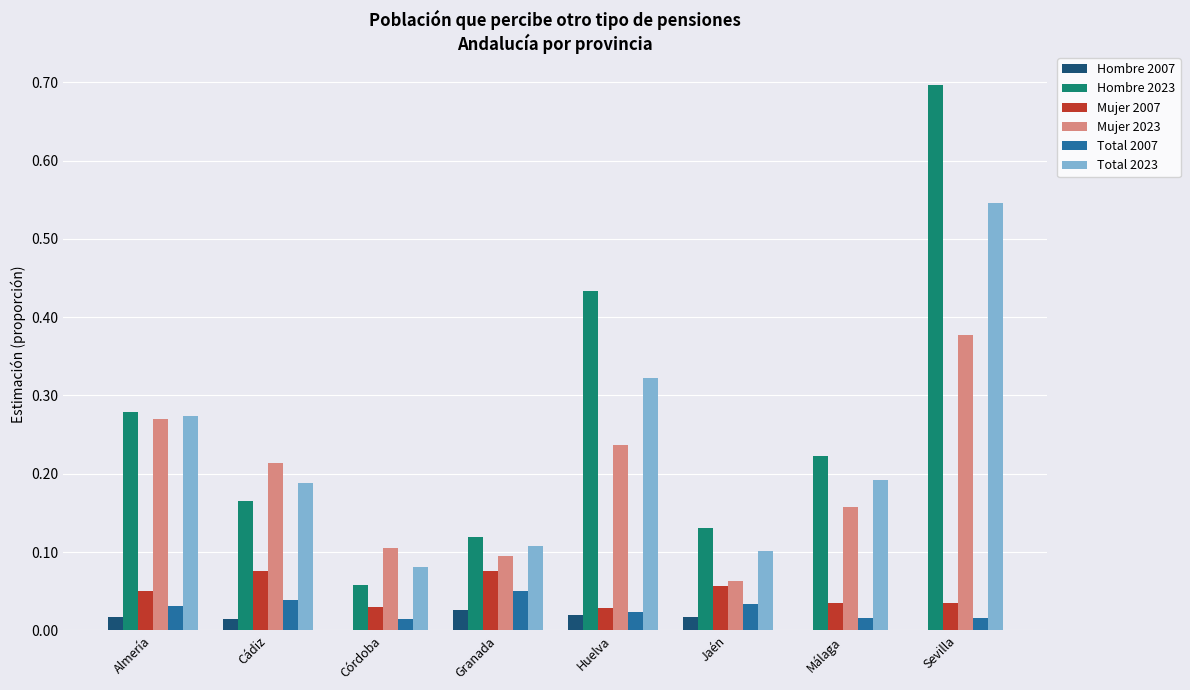

What are all the series names shown in the legend?

Hombre 2007, Hombre 2023, Mujer 2007, Mujer 2023, Total 2007, Total 2023